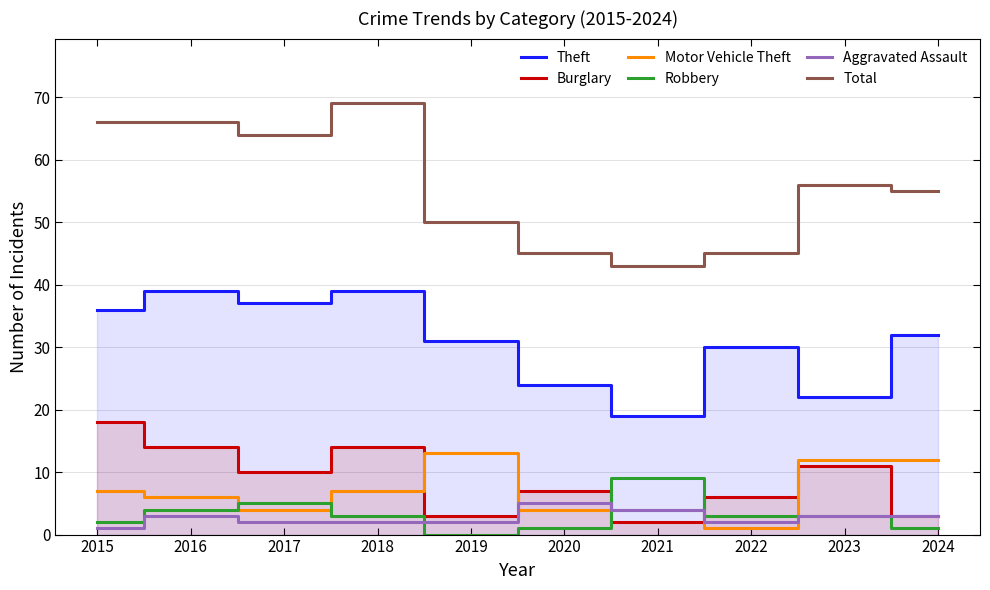

Is it true that Motor Vehicle Theft equals 6 at 2024?

False